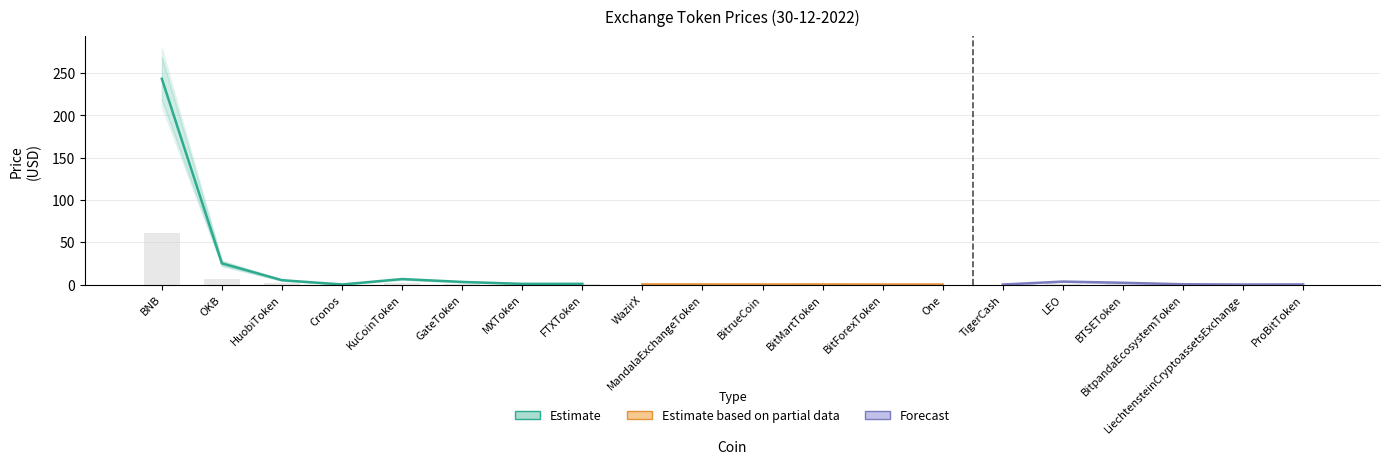

The Price_lower series shows 4.6 at HuobiToken. True or false?

True